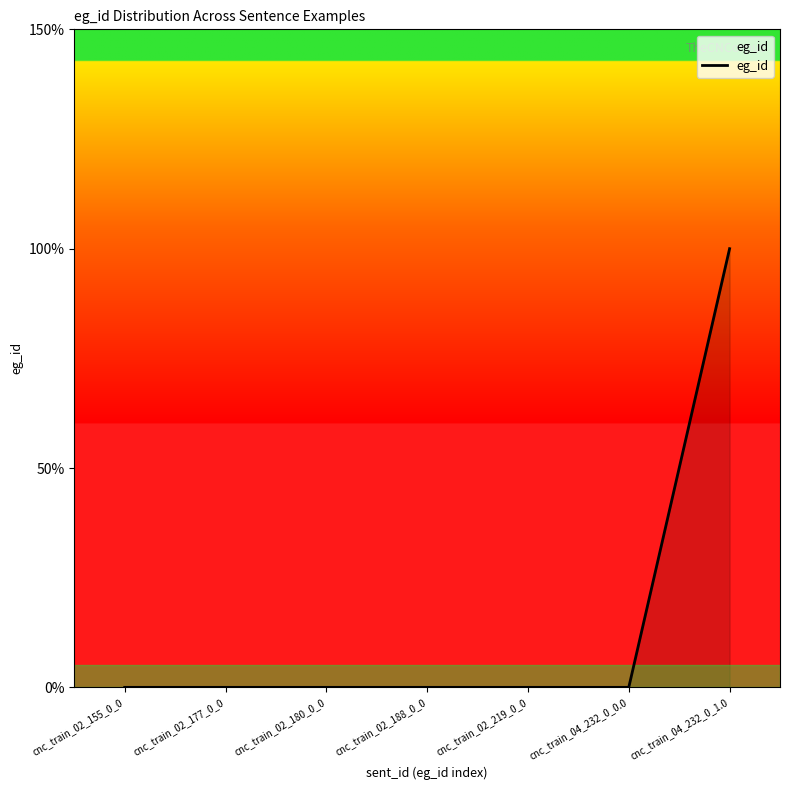

What is the label of the 4th point from the left?

cnc_train_02_188_0_0